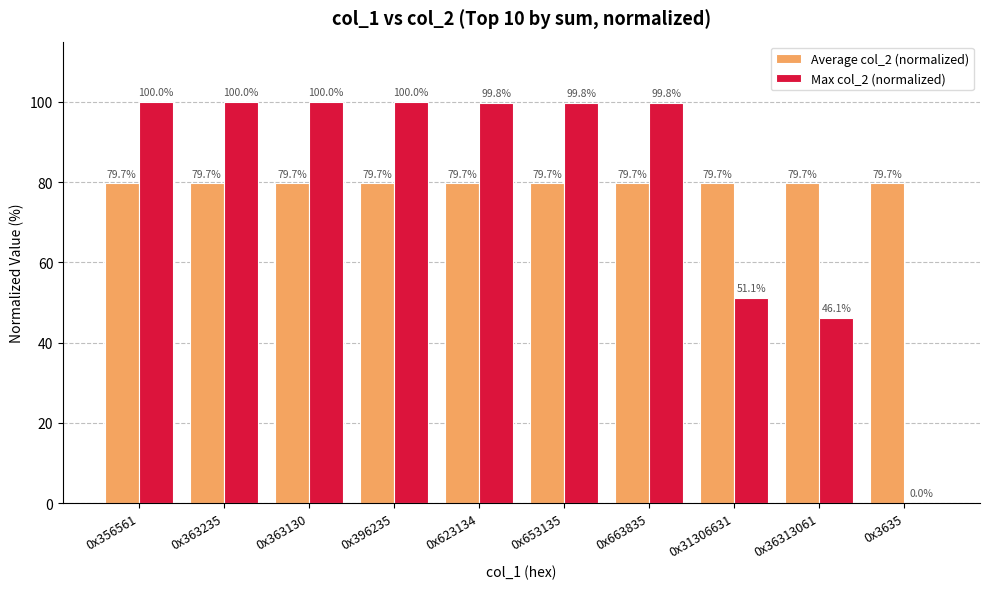

Is it true that Max col_2 (normalized) equals 0.0 at 0x3635?

True